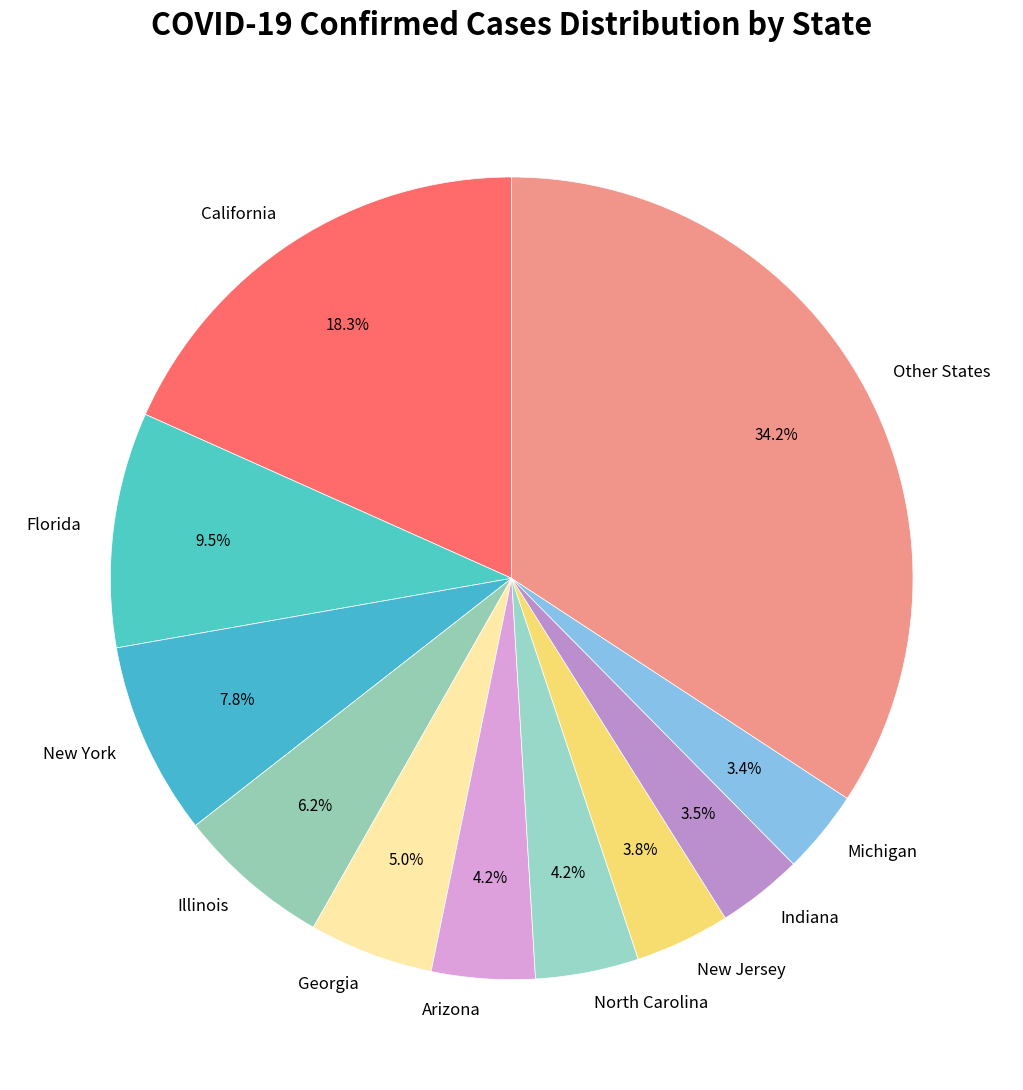

What is the largest slice in the pie chart?

Other States